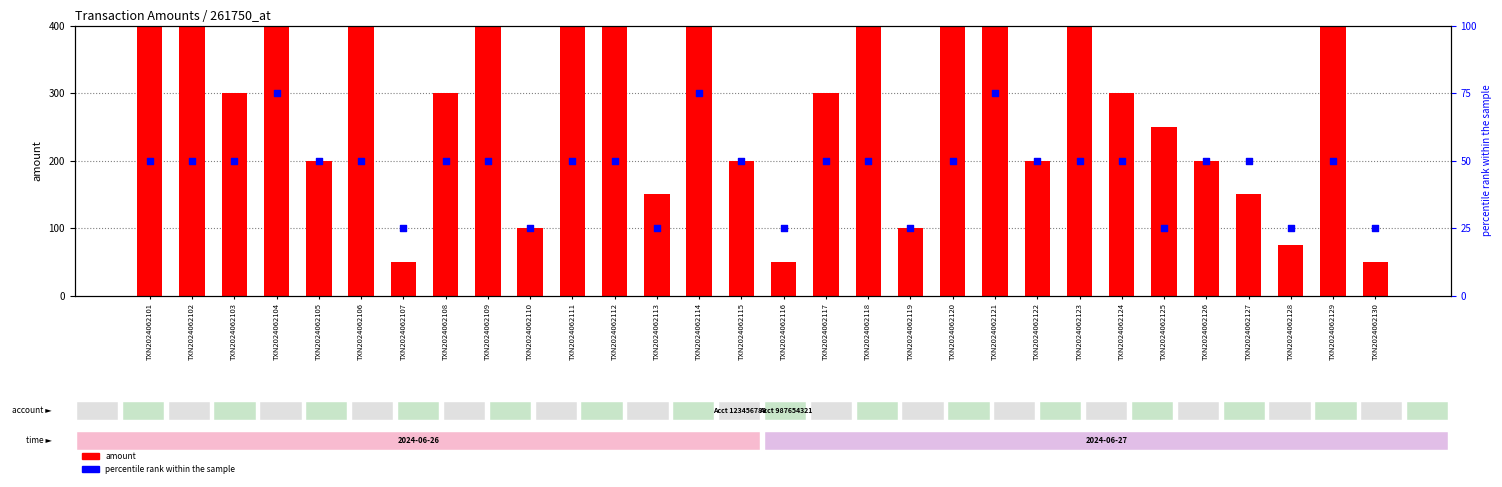

What is the total value across all series at TXN2024062115?

250